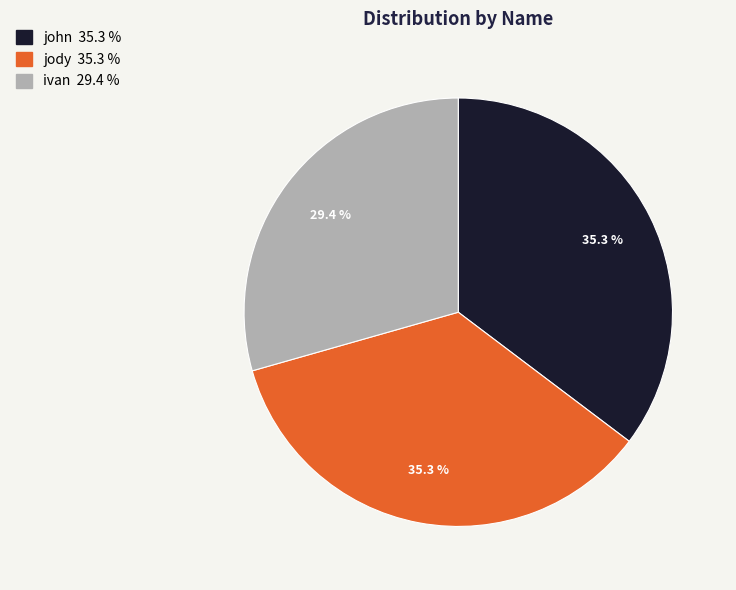

Between john and ivan, which is larger?

john